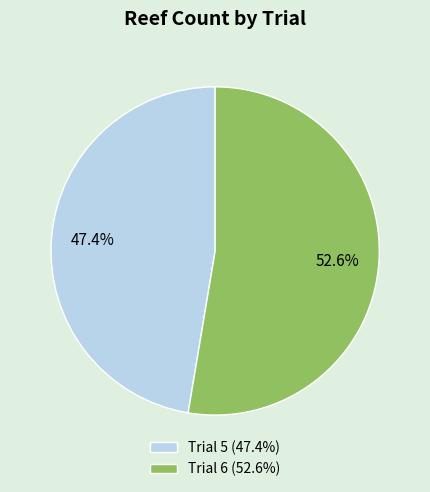

Combined, what portion of the pie is Trial 6 and Trial 5?

100.0%